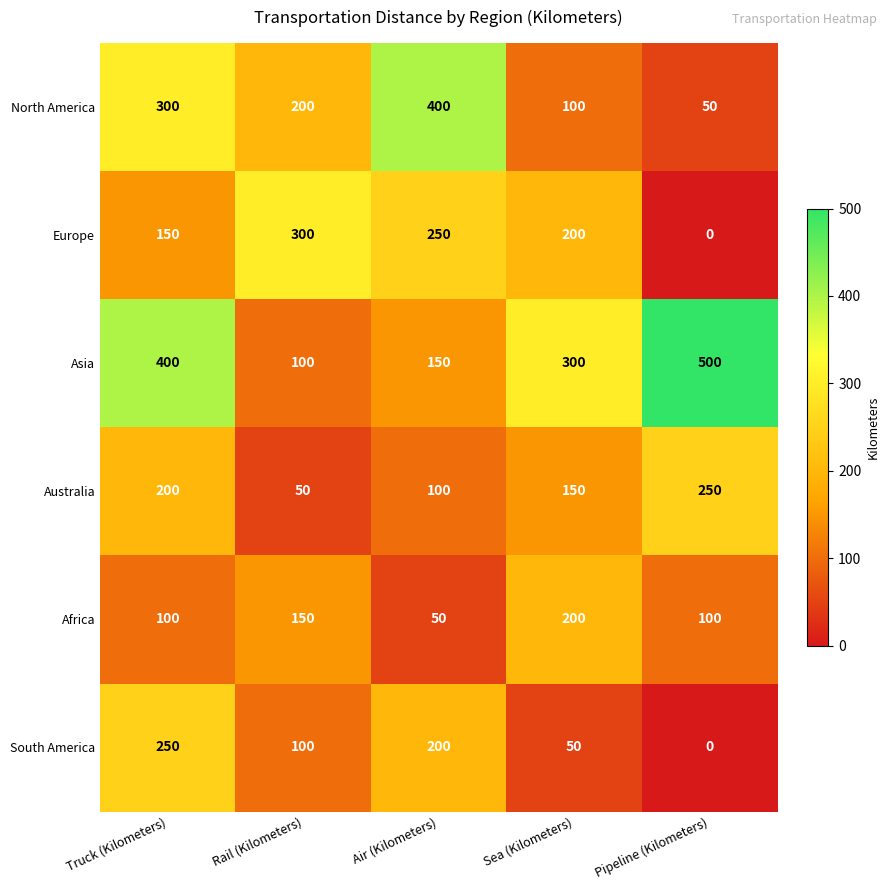

At Truck (Kilometers), list the series in order from largest to smallest.

Asia, North America, South America, Australia, Europe, Africa